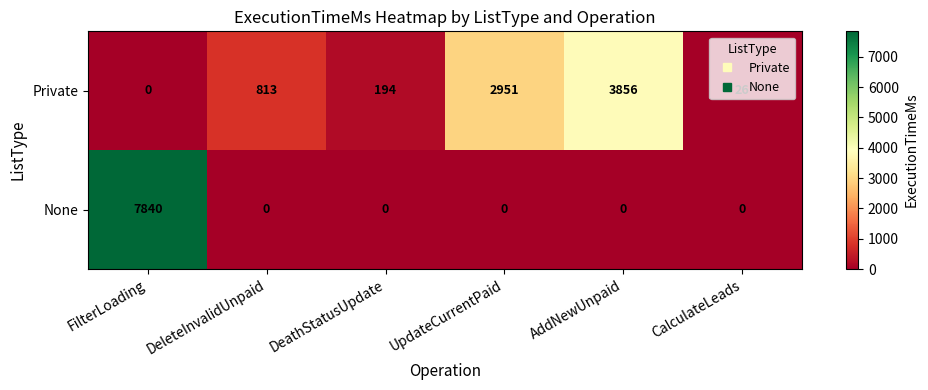

What is the greatest value displayed?

7840